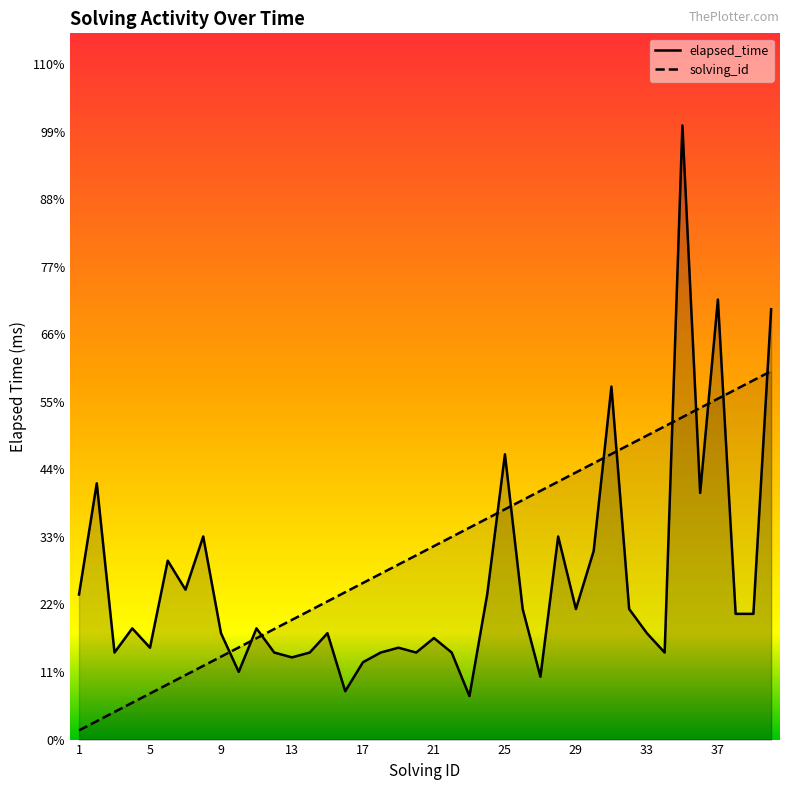

True or false: solving_id has a value of 10128 at 3.

False